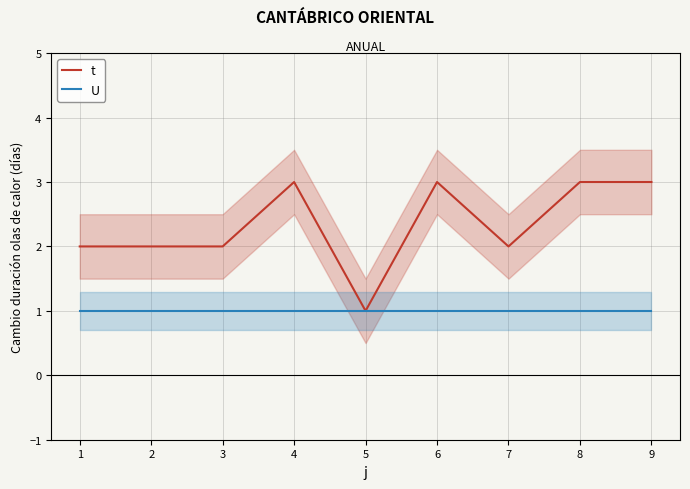

What is the minimum value shown in the chart?

1